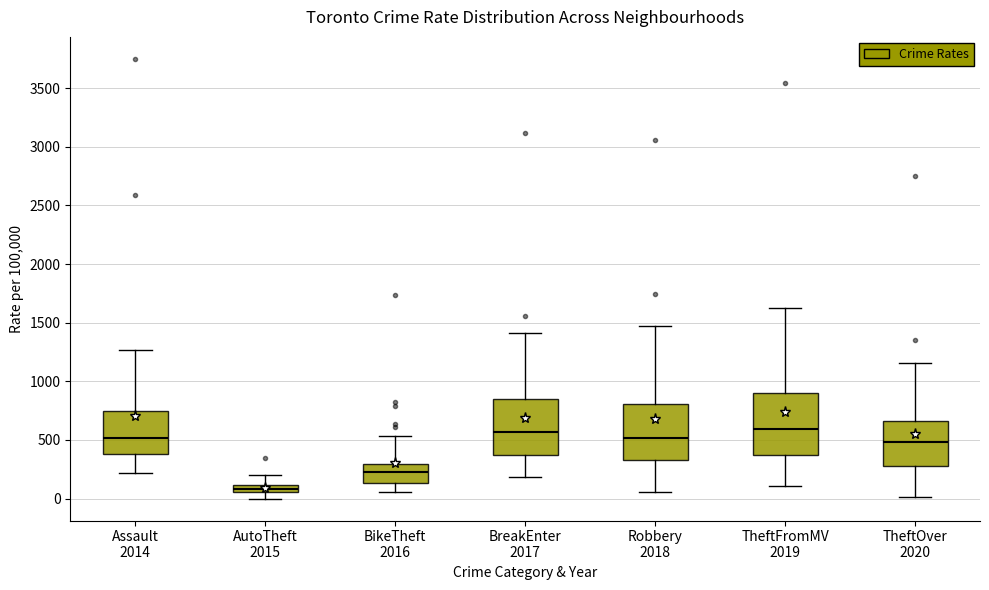

Which box's median line is the lowest?

AutoTheft 2015